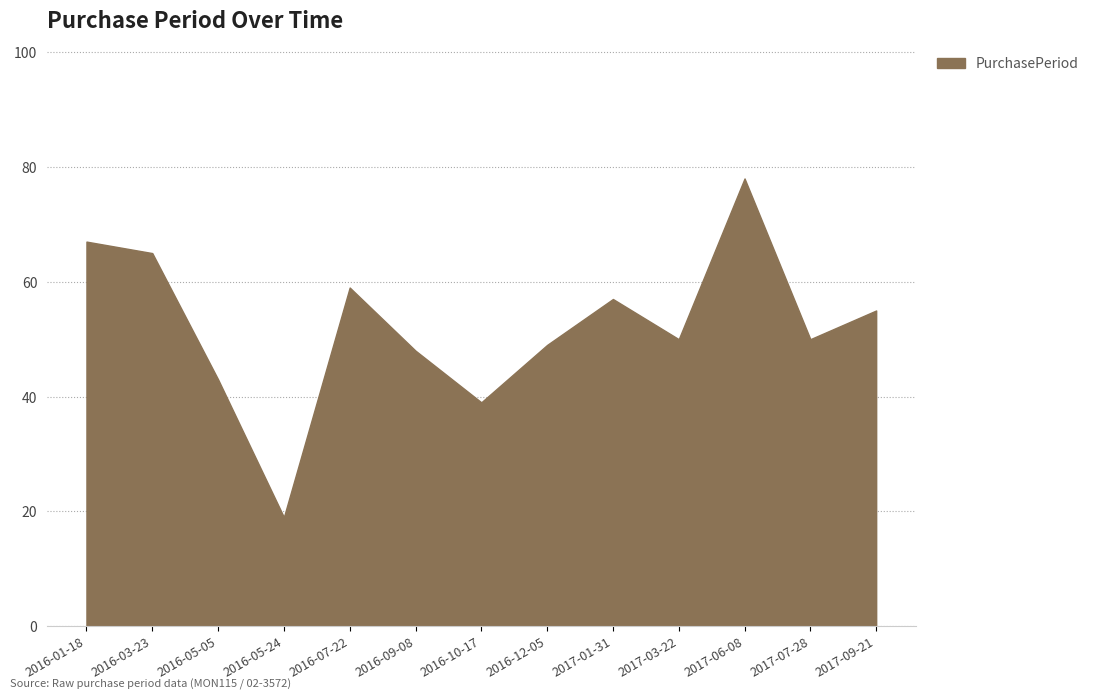

Is it true that the value at 2017-06-08 is 105?

False